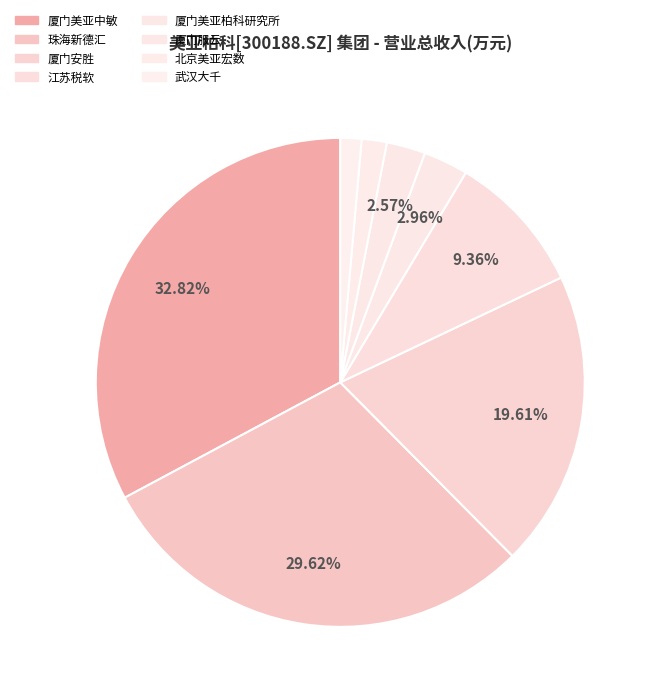

Rank the categories by value from lowest to highest.

香港鼎永泰克科技有限公司, 武汉大千信息技术有限公司, 北京美亚宏数科技有限责任公司, 厦门服云信息科技有限公司, 厦门市美亚柏科信息安全研究所有限公司, 江苏税软软件科技有限公司, 厦门安胜网络科技有限公司, 珠海市新德汇信息技术有限公司, 厦门美亚中敏电子科技有限公司